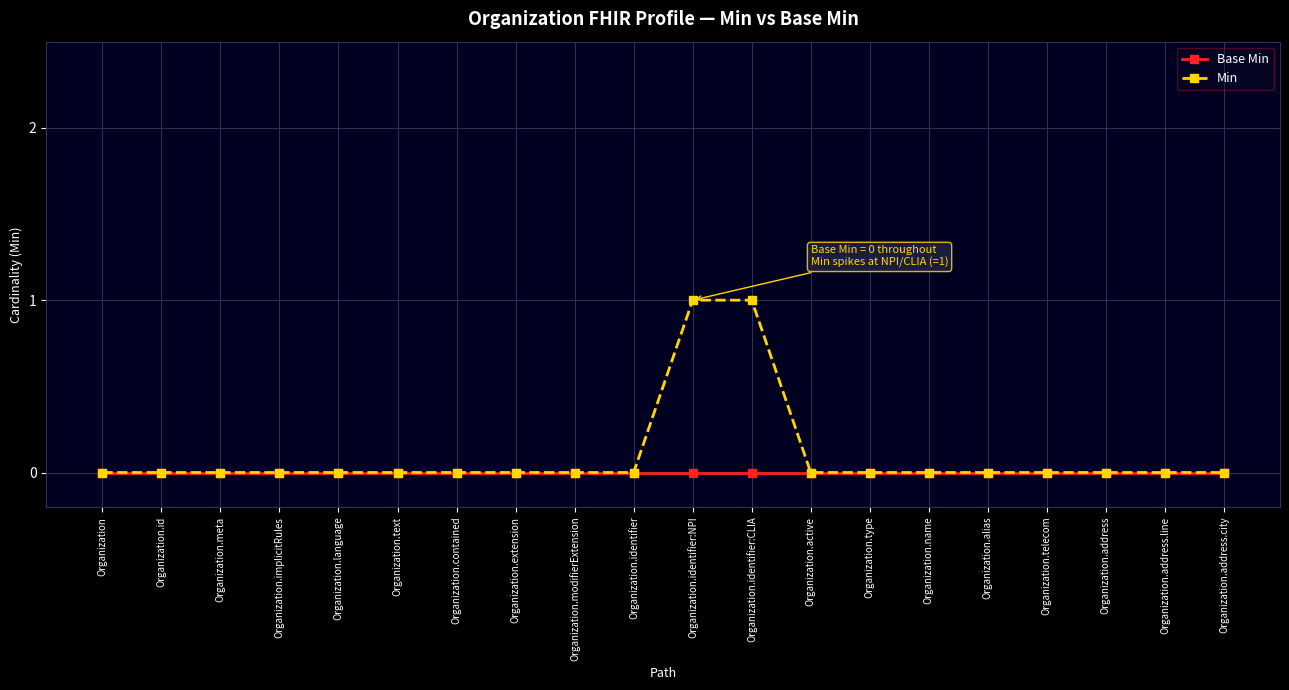

Which series has the widest spread of values?

Min